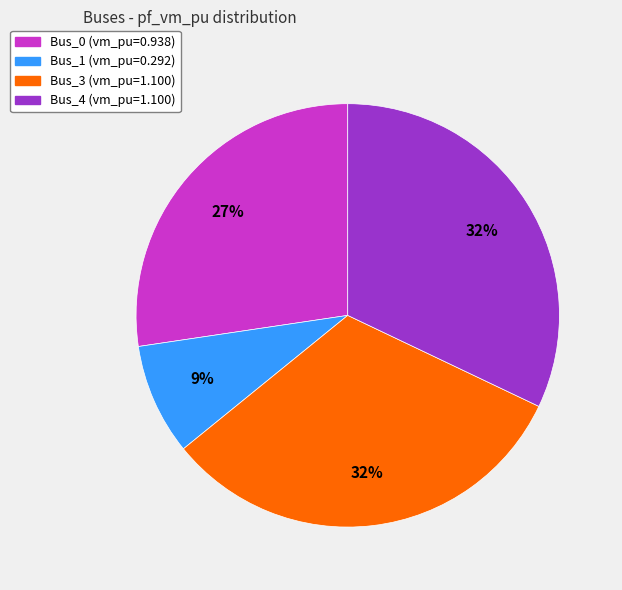

What is the smallest slice in the pie chart?

Bus_1 (vm_pu=0.292)